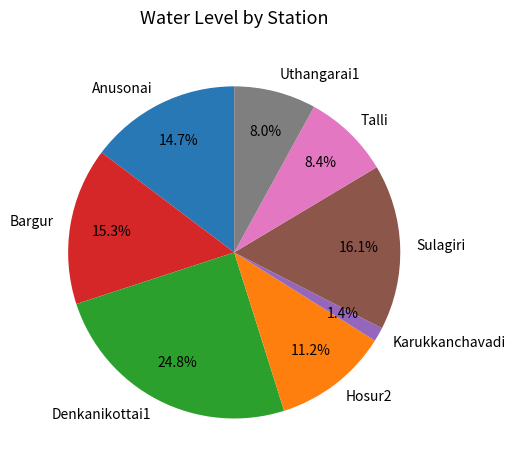

To the nearest percent, what is the combined percentage of Anusonai and Denkanikottai1?

40%